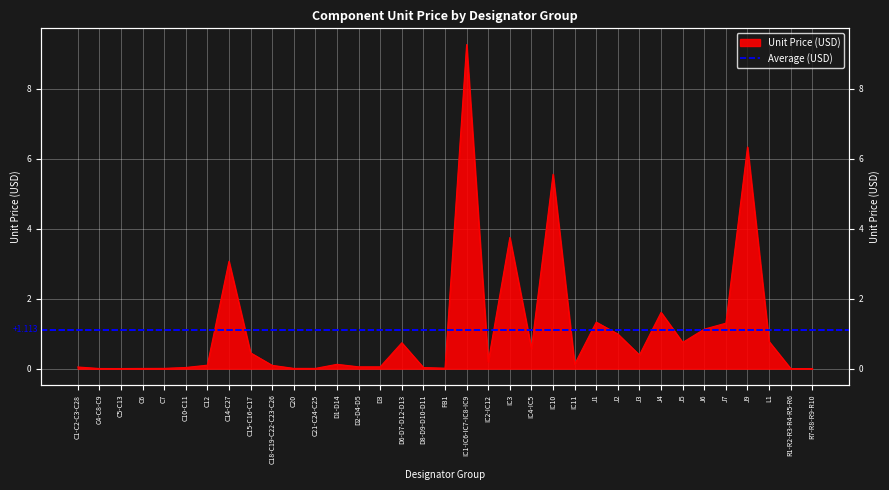

Rank the categories by value from lowest to highest.

R1-R2-R3-R4-R5-R6, R7-R8-R9-R10, C5-C13, C4-C8-C9, C6, C21-C24-C25, C20, C7, FB1, D8-D9-D10-D11, C10-C11, C1-C2-C3-C28, D2-D4-D5, D3, C18-C19-C22-C23-C26, C12, D1-D14, IC11, IC2-IC12, J3, C15-C16-C17, IC4-IC5, D6-D7-D12-D13, J5, L1, J2, J6, J7, J1, J4, C14-C27, IC3, IC10, J9, IC1-IC6-IC7-IC8-IC9